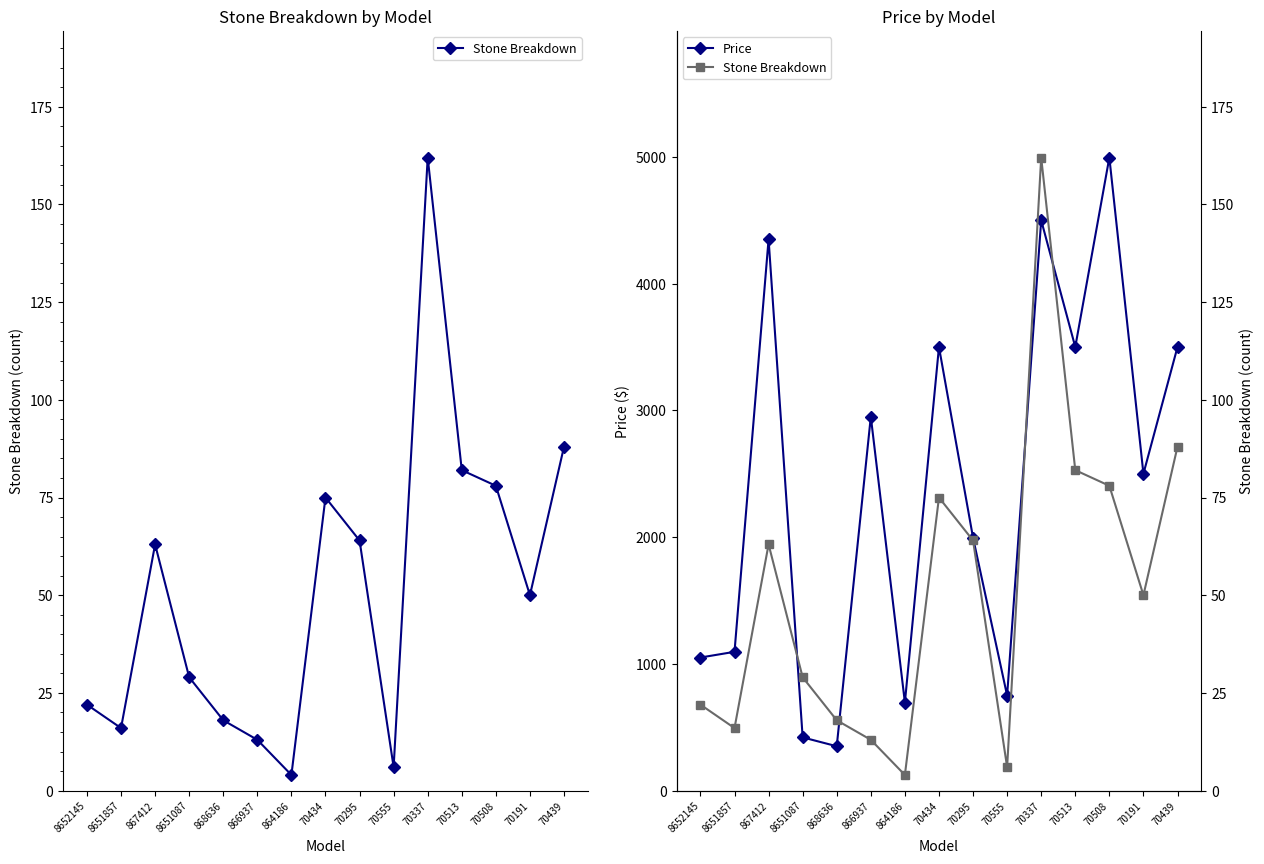

Rank the series by their average value, from lowest to highest.

Stone Breakdown, Price